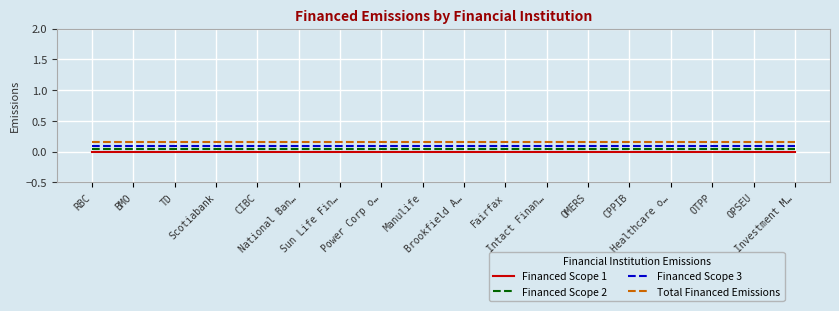

True or false: Financed Scope 2 and Financed Scope 3 intersect in this chart.

False